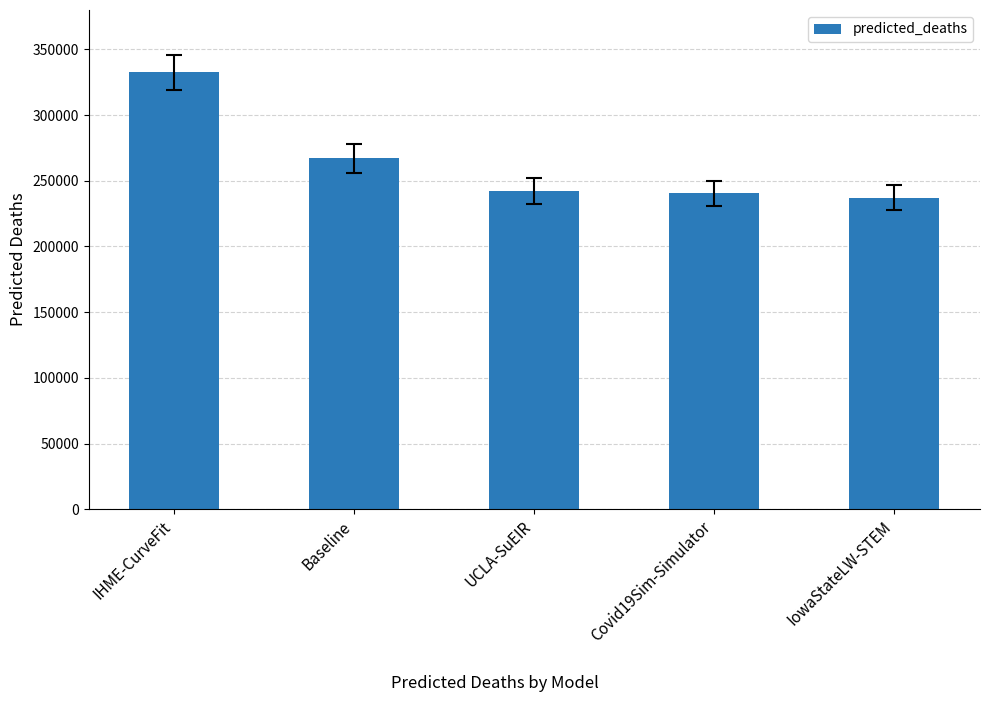

What is the sum of all values?

1319515.8